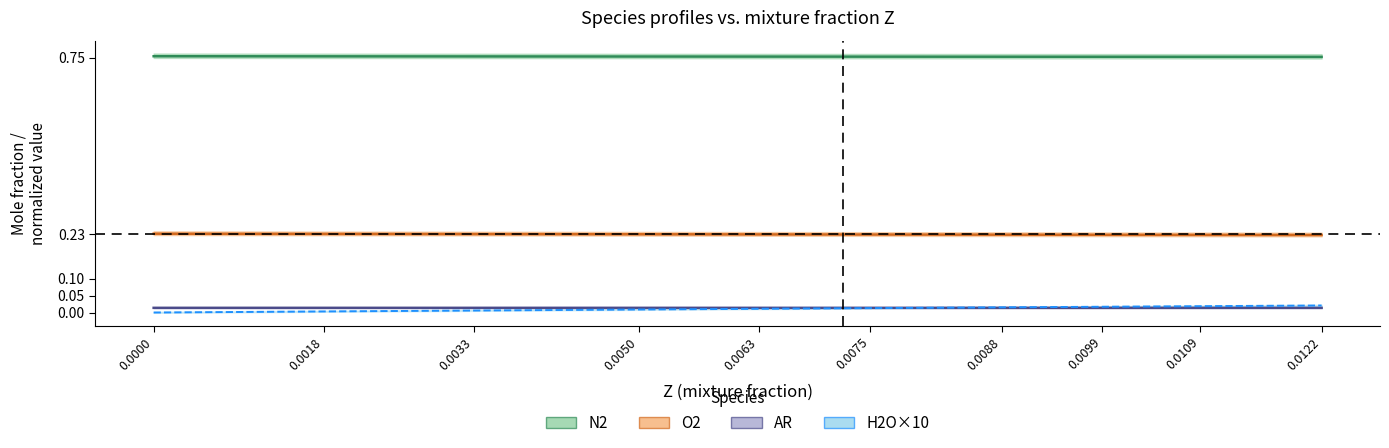

The value of N2 at 0.0099 is 1.3. True or false?

False